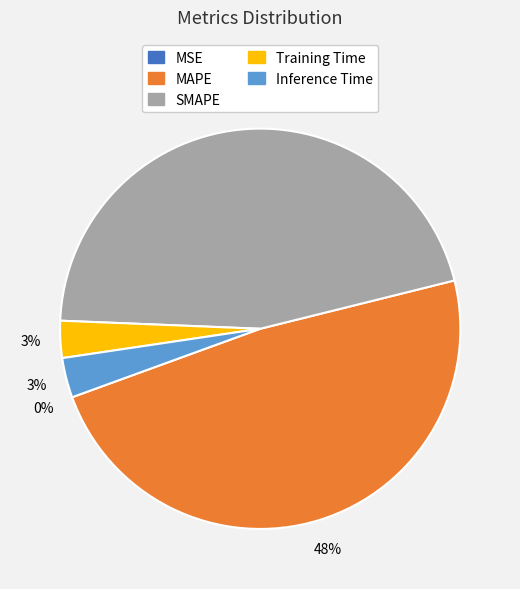

Is there a majority slice in this chart?

No